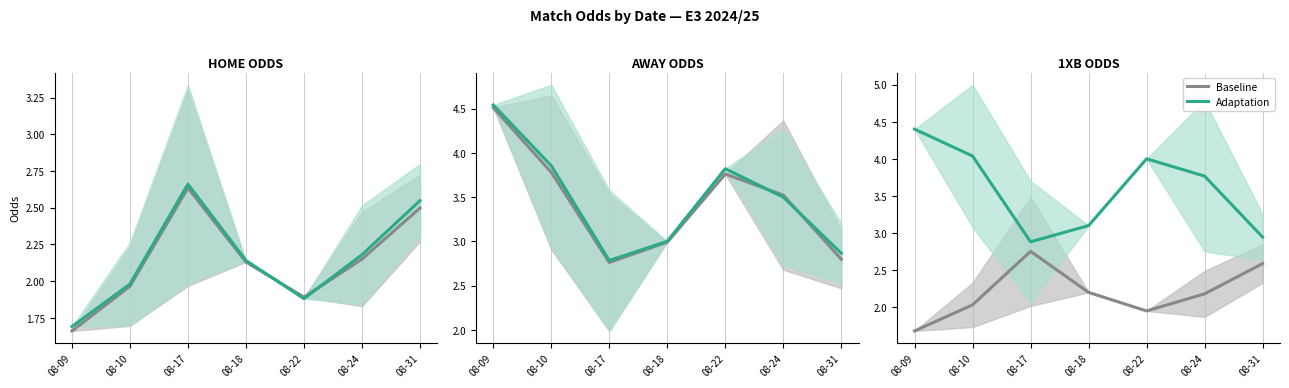

Which series has the largest range (max minus min)?

Adaptation